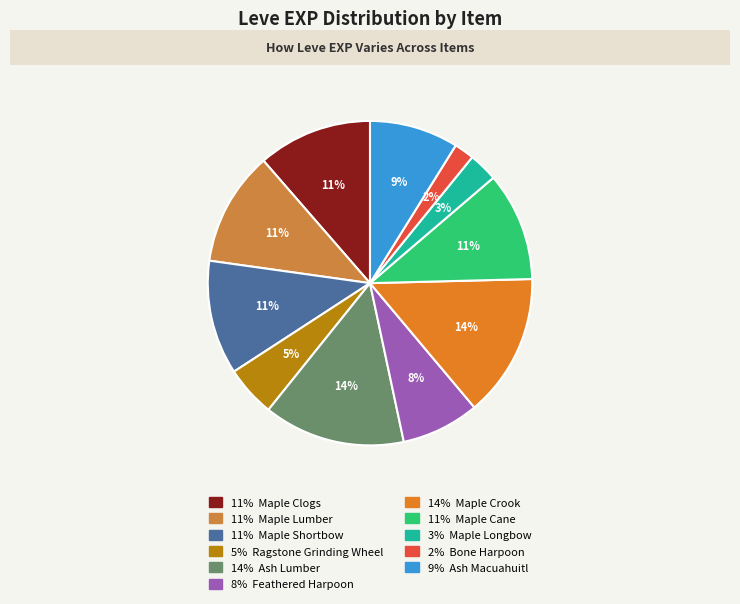

Rank the categories by value from lowest to highest.

Bone Harpoon, Maple Longbow, Ragstone Grinding Wheel, Feathered Harpoon, Ash Macuahuitl, Maple Cane, Maple Clogs, Maple Lumber, Maple Shortbow, Ash Lumber, Maple Crook